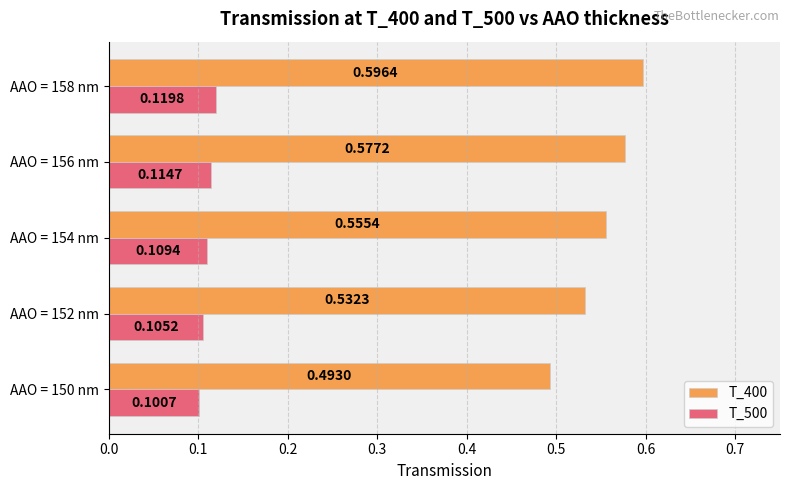

What is the spread (max minus min) of values at AAO = 152 nm?

0.4